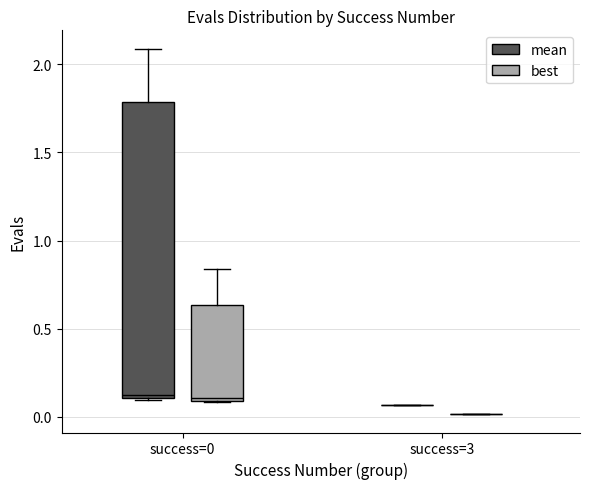

Reading left to right, read every box against the y-axis: the position of its median line, the range the box covers, and the ends of its whiskers. The values are not printed on the chart, so give them approximately, as read against the axis.

success=0 (mean): median 0.15, box 0.10 to 1.80, whiskers 0.10 to 2.10
success=0 (best): median 0.10 (just above the box's lower edge), box 0.10 to 0.65, whiskers 0.10 to 0.85
success=3 (mean): box collapsed to a line at 0.05, whiskers 0.05 to 0.05
success=3 (best): box collapsed to a line at 0.00, whiskers 0.00 to 0.00